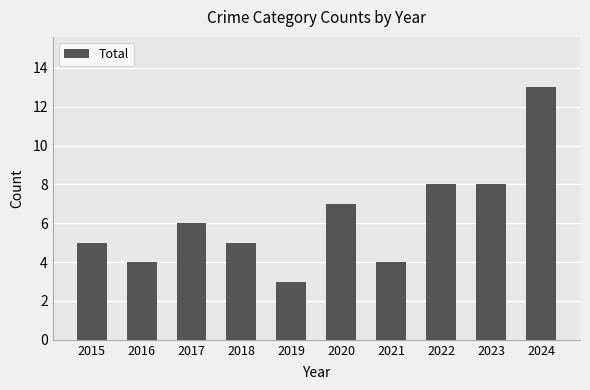

What is the average value?

6